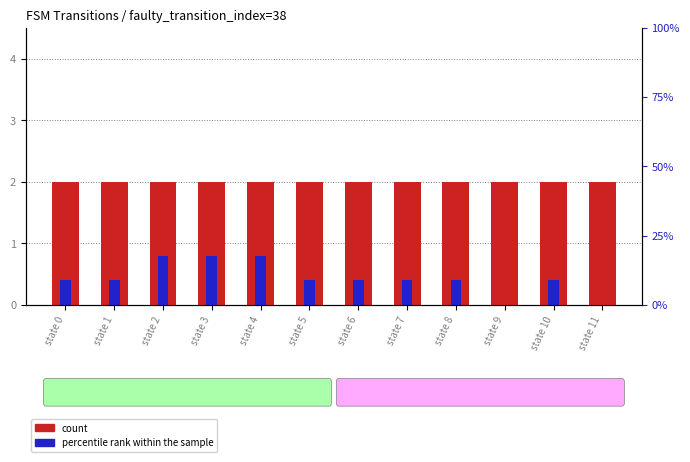

Which series has the widest spread of values?

percentile rank within the sample